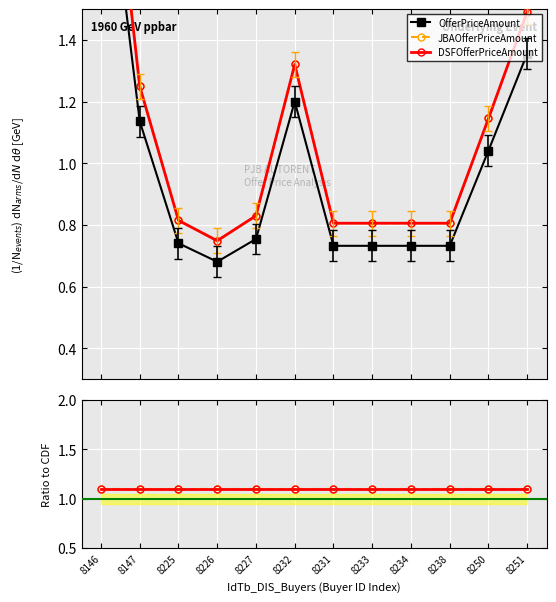

At how many categories does at least one series exceed 0?

12